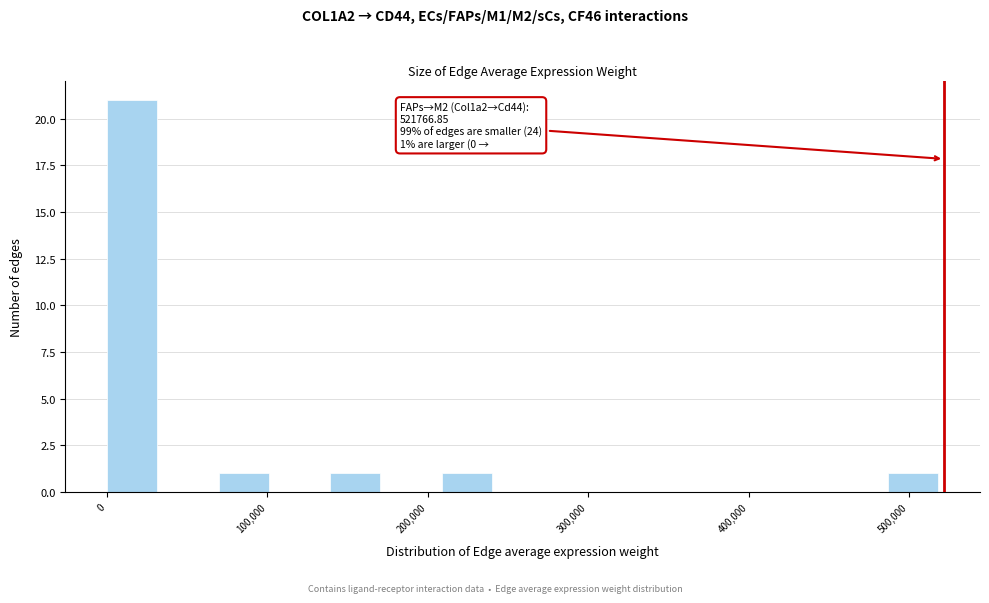

Read against the x-axis, roughly where is the centre of the tallest bar?

20000